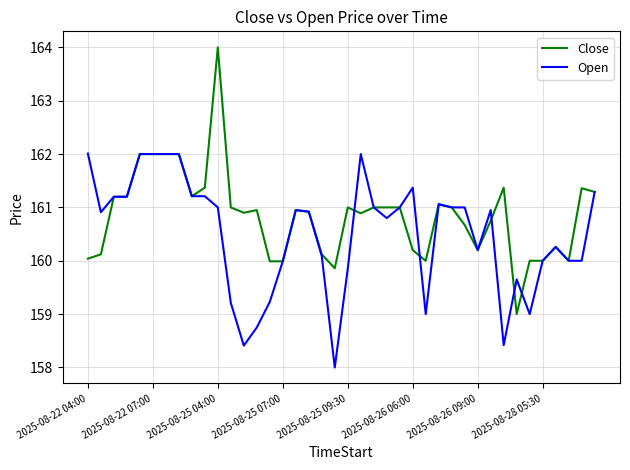

What is the greatest value displayed?

164.0